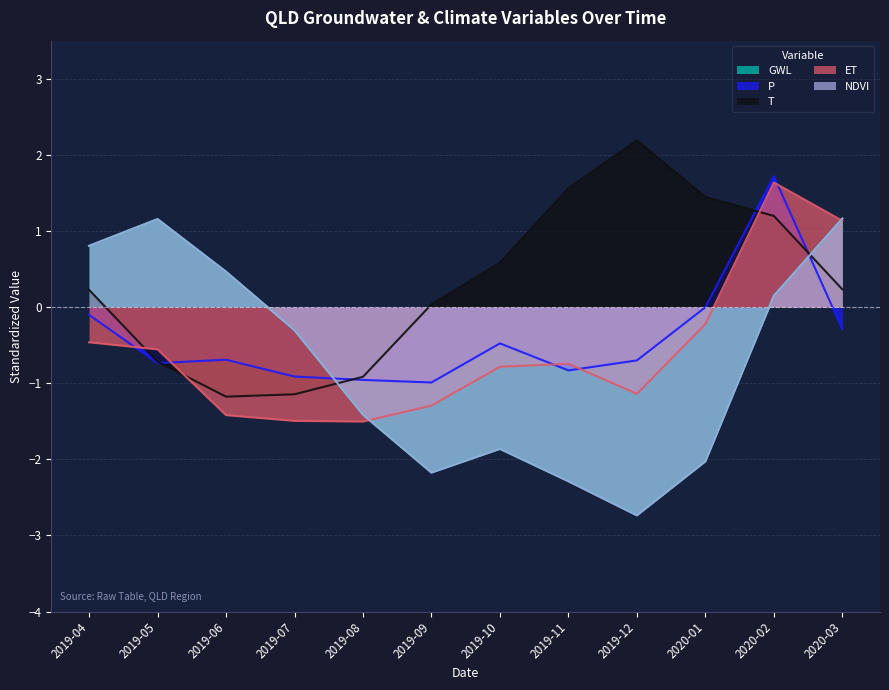

What is the label of the 11th point from the right?

2019-05